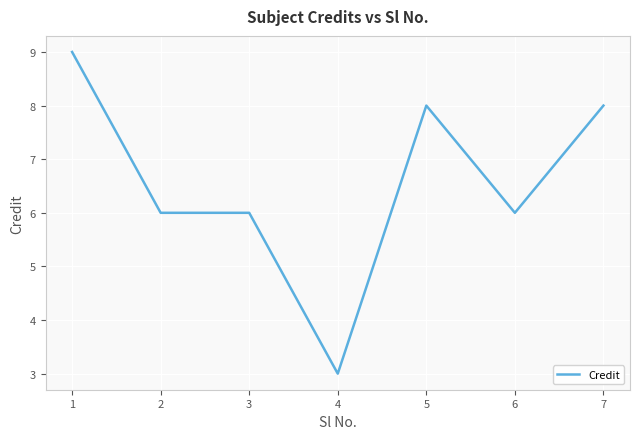

What is the difference between the maximum and minimum values?

6